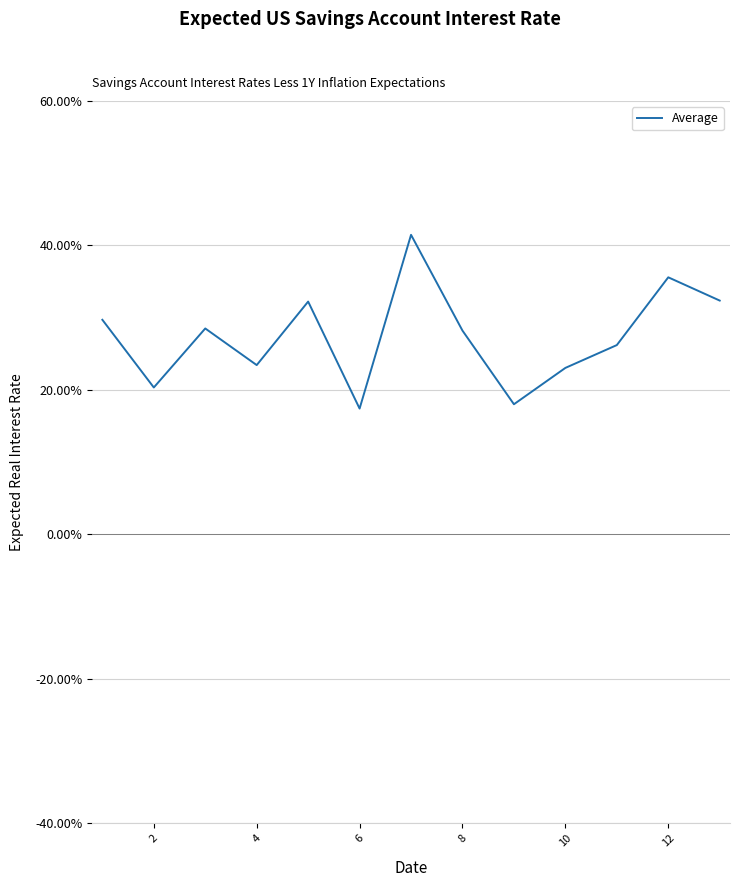

What is the difference between the second highest and second lowest values?

0.2